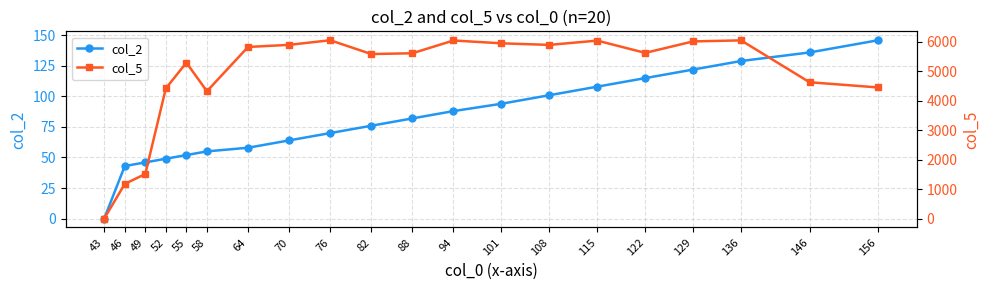

What is the approximate value of col_2 at 64?

58.0